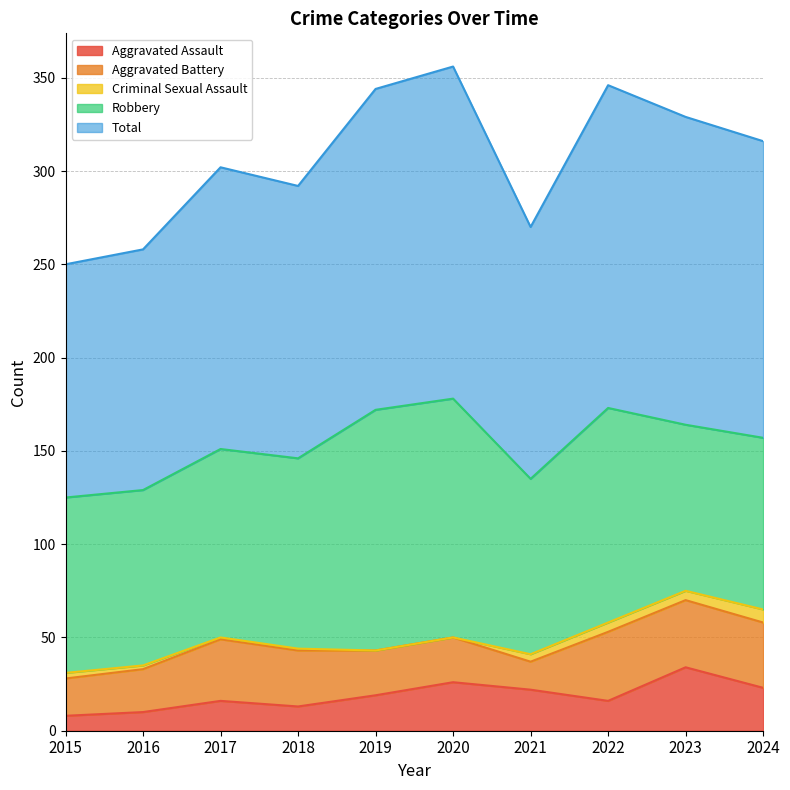

At which category does Total reach its first local valley?

2018